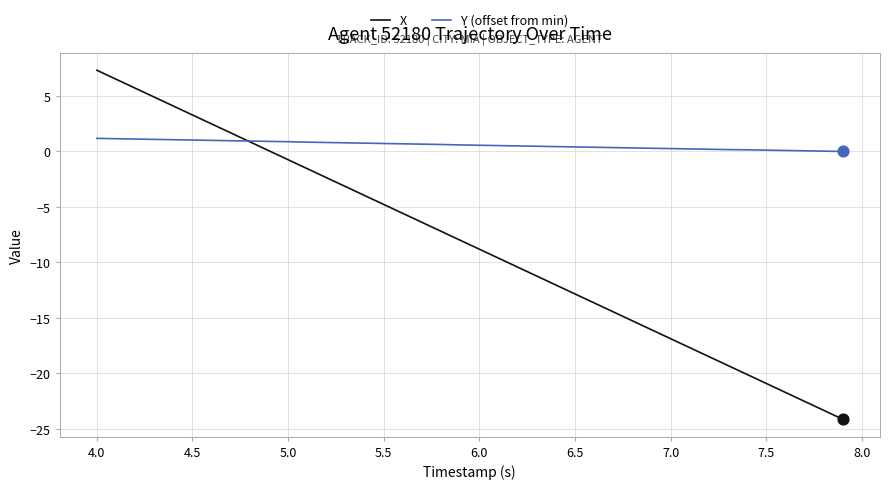

Rank the series by their maximum value, from highest to lowest.

X, Y (offset from min)